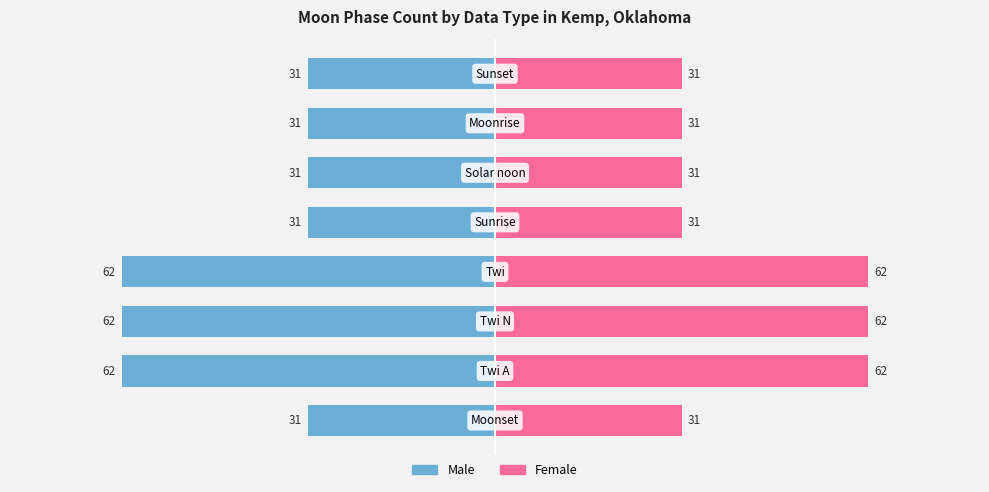

Rank the series by their maximum value, from lowest to highest.

Male, Female